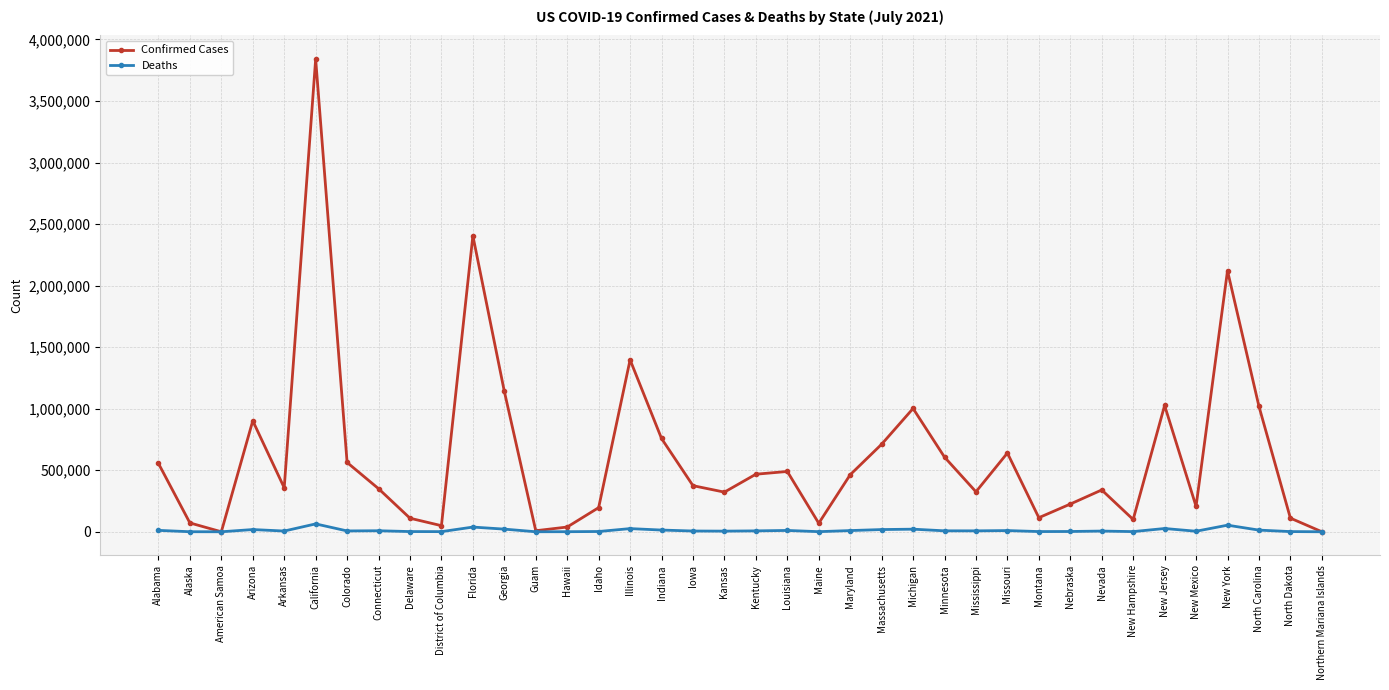

The Confirmed Cases series shows 114325 at Montana. True or false?

True